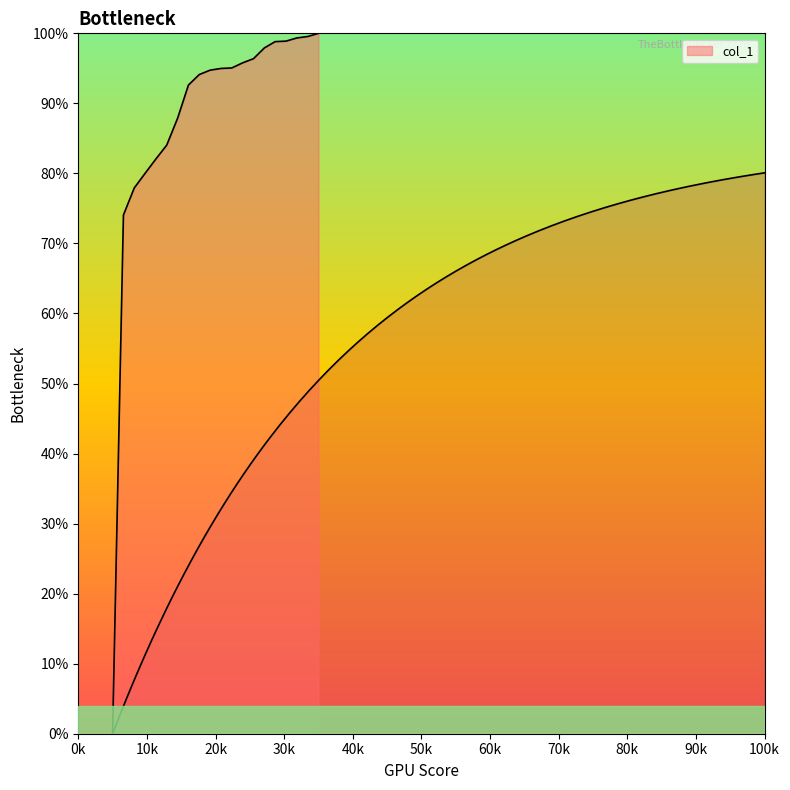

Is it true that the value at 8 is 0.5?

False